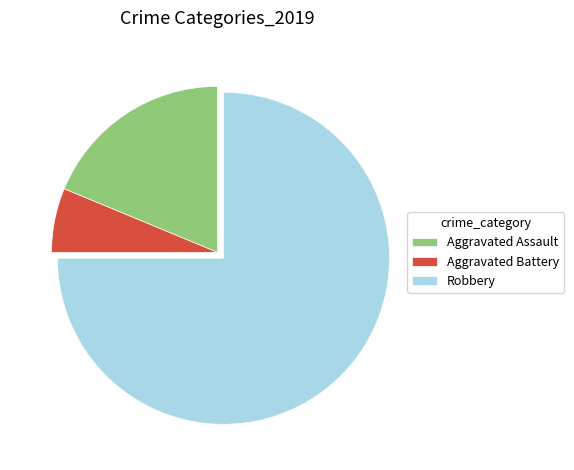

Is Robbery the majority of the pie?

Yes